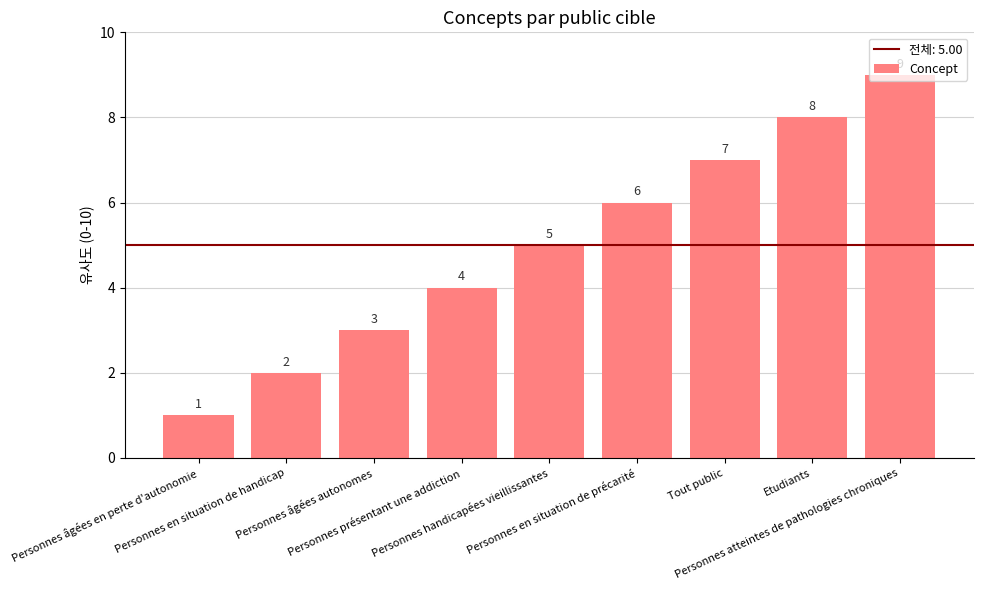

Count the values in the range 3 to 7.

5